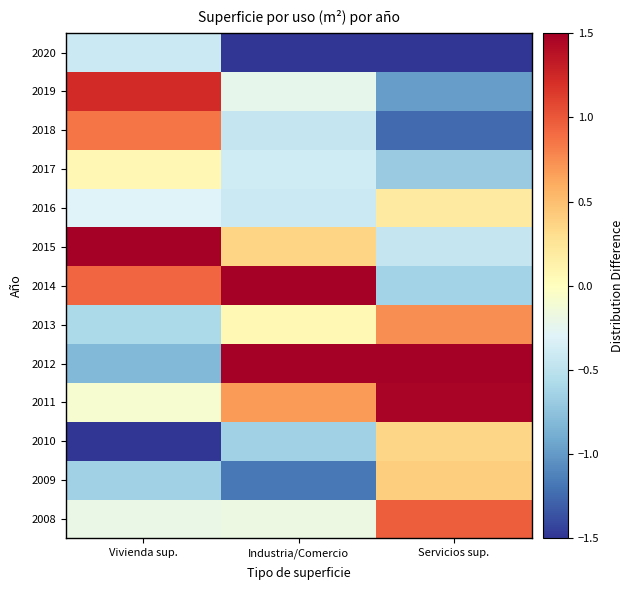

What is the difference between the highest and lowest values at Servicios sup.?

3.3